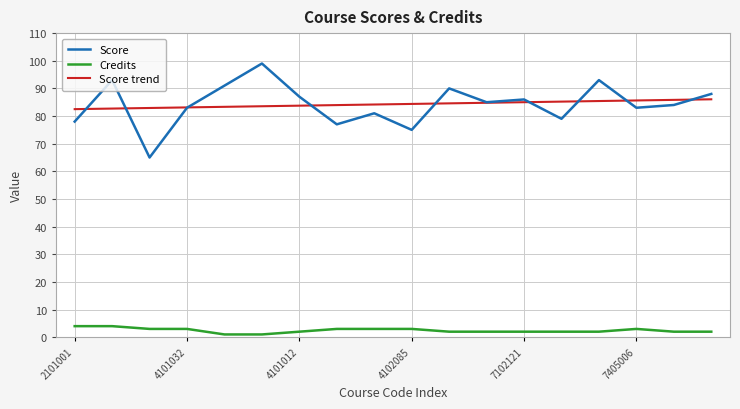

Which series has the largest range (max minus min)?

Score